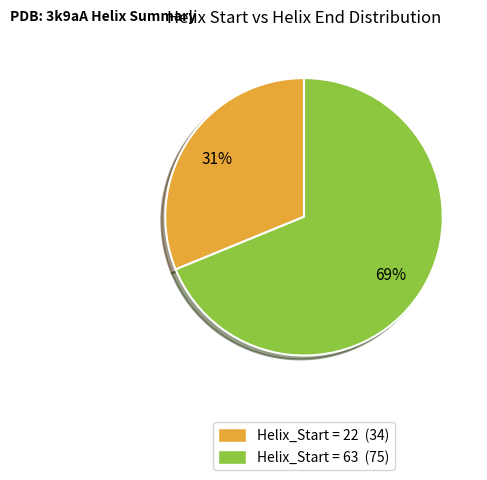

Which slice is the largest?

Helix_Start = 63 (75)